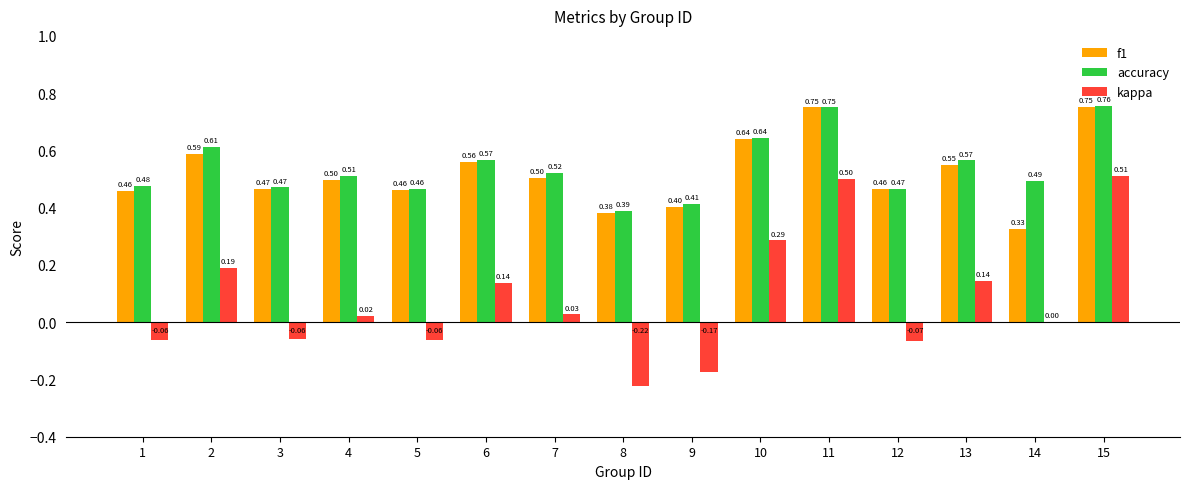

What is the sum of all f1 values?

7.8